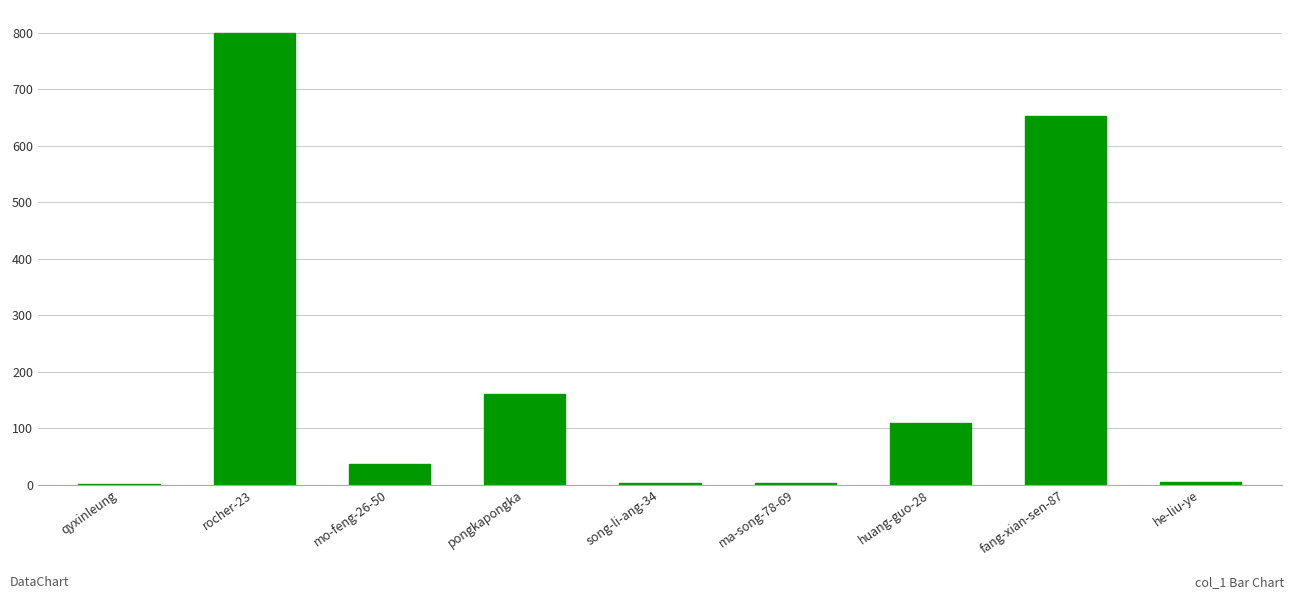

Where is the data nearest to the value 400?

pongkapongka